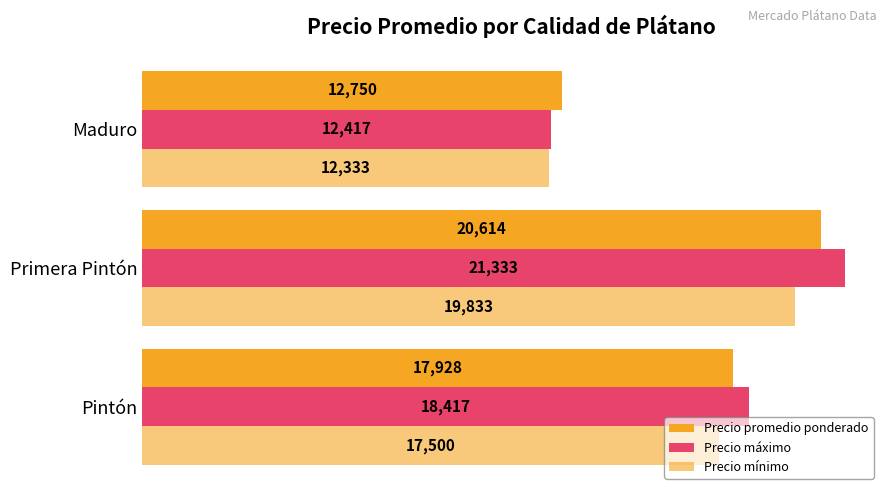

What is the value of the Precio promedio ponderado bar at the 3rd from the left?

12750